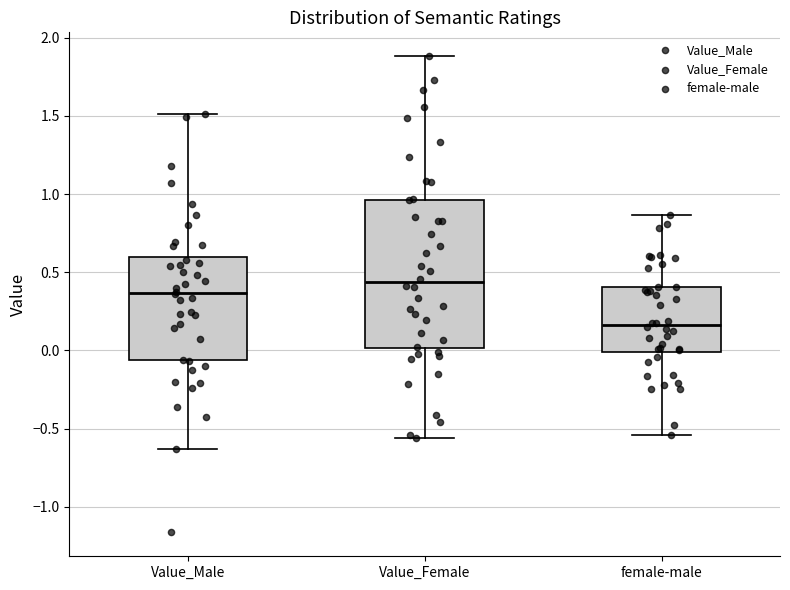

Reading left to right, read every box against the y-axis: the position of its median line, the range the box covers, and the ends of its whiskers. The values are not printed on the chart, so give them approximately, as read against the axis.

Value_Male: median 0.35, box -0.05 to 0.60, whiskers -0.65 to 1.50
Value_Female: median 0.45, box 0.00 to 0.95, whiskers -0.55 to 1.90
female-male: median 0.15, box 0.00 to 0.40, whiskers -0.55 to 0.85